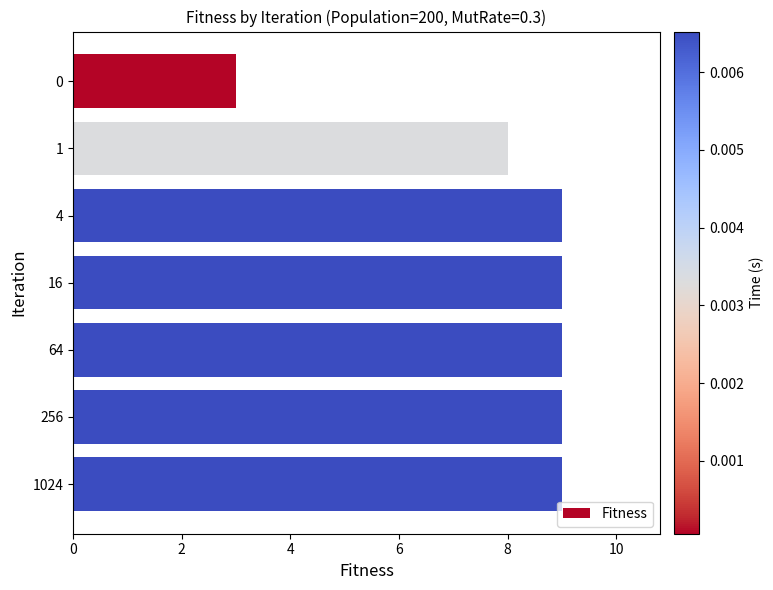

What is the minimum value shown in the chart?

3